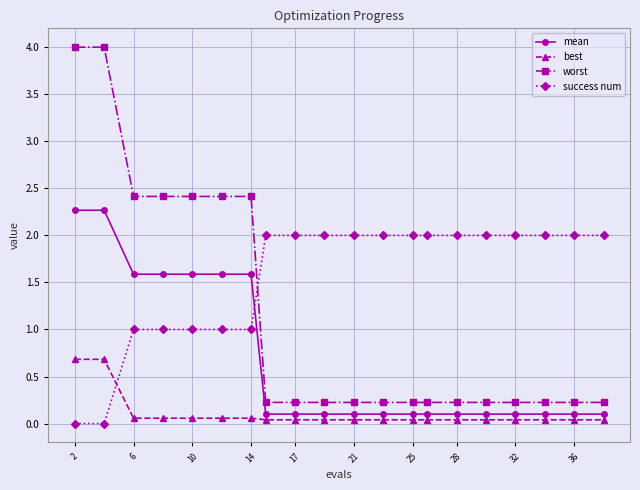

What is the value of the mean point at the 7th from the left?

1.6